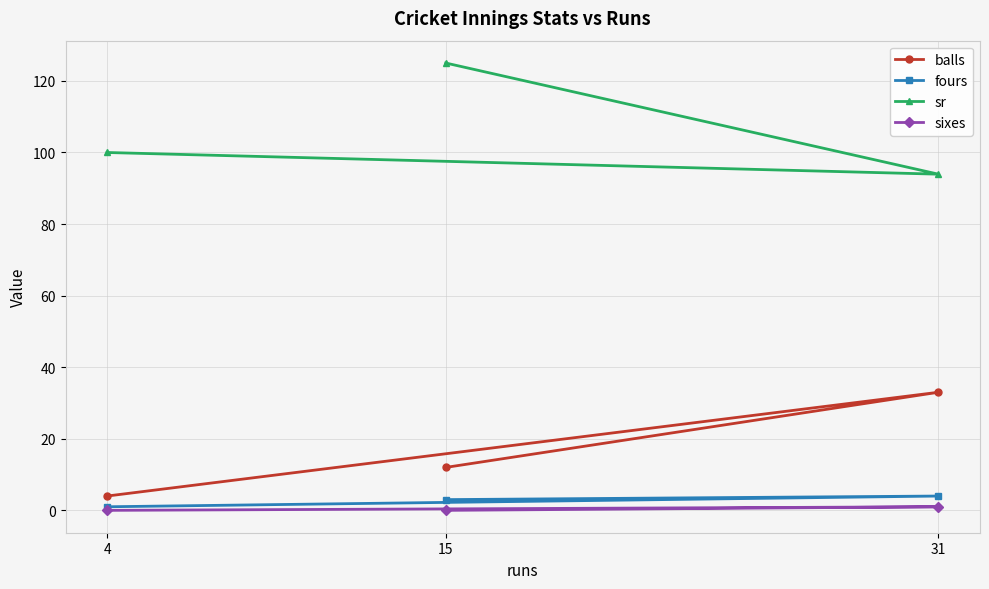

What is the value of the balls point at the 1st from the left?

4.0